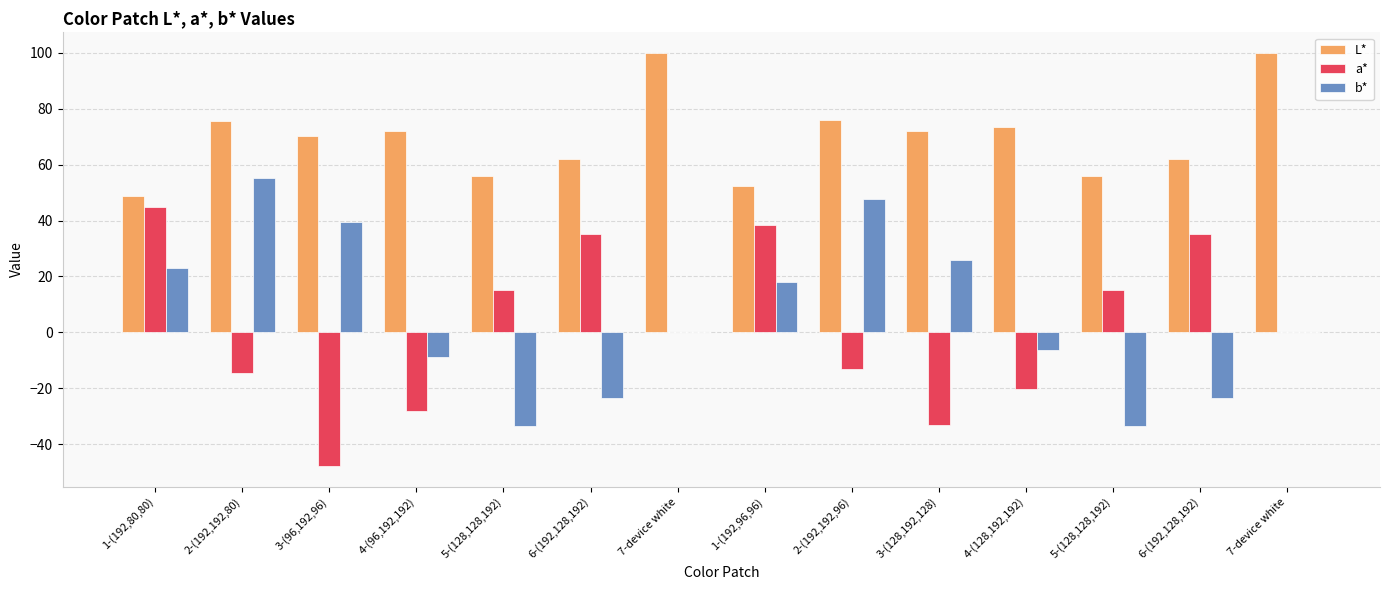

How many groups of bars are there?

14